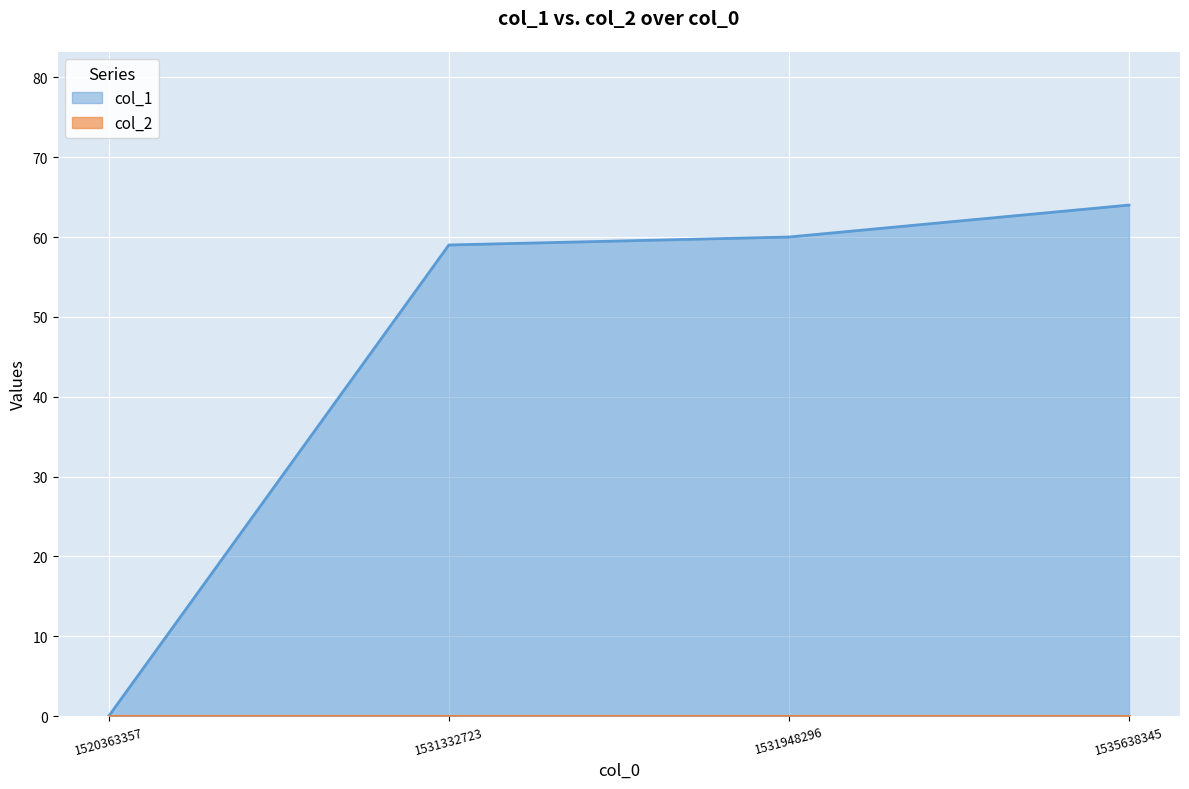

True or false: there are more than 0 points higher than both neighbors.

False